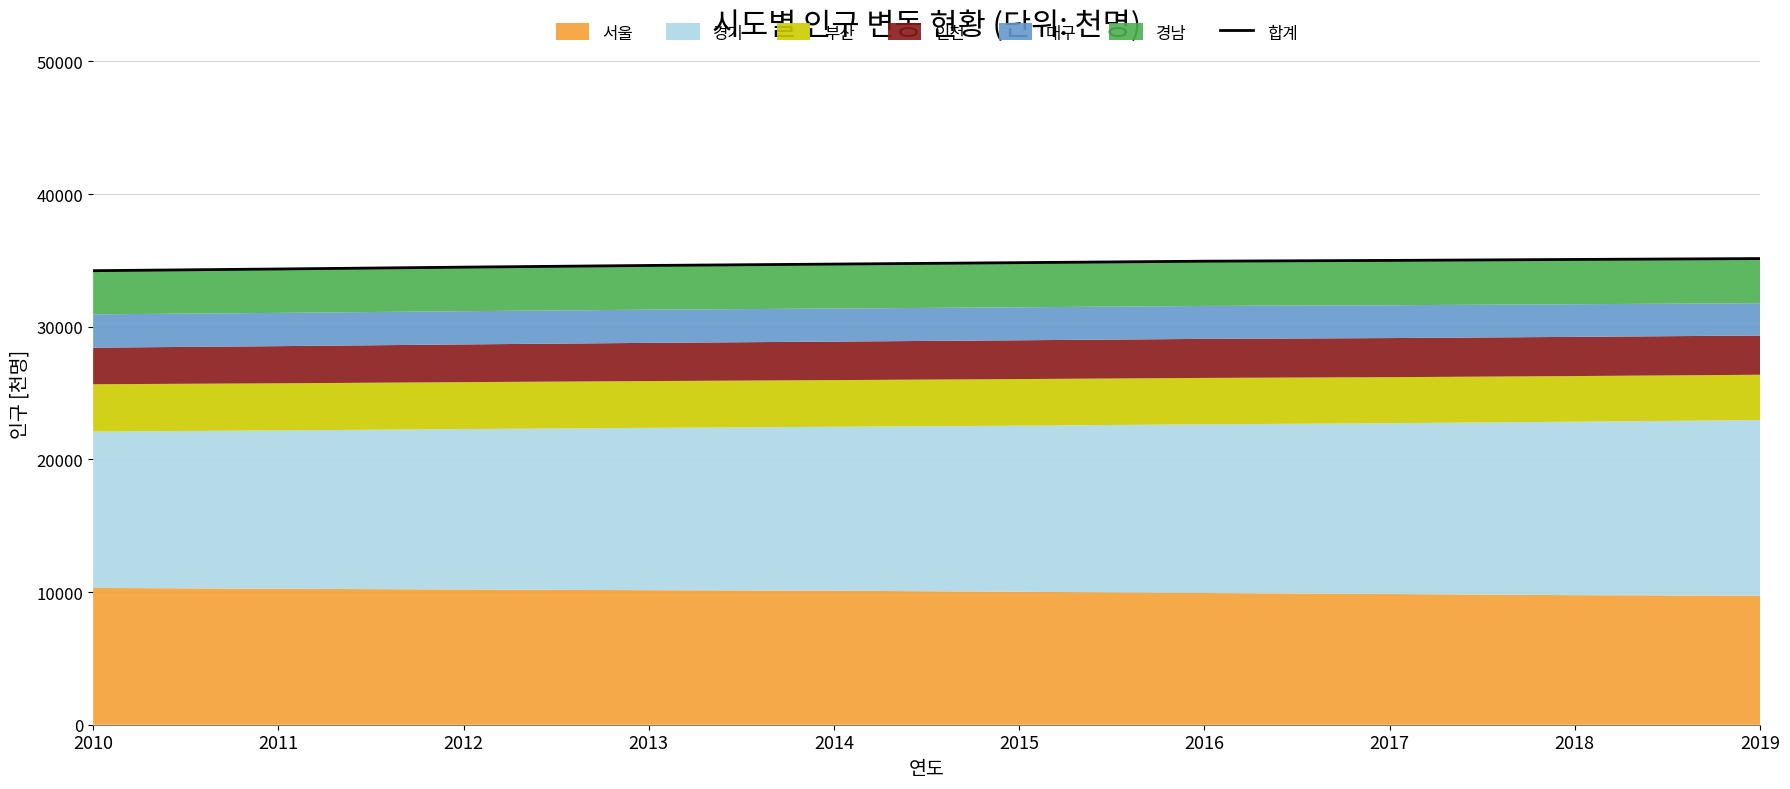

Reading right to left, what are all the values shown in this chart?

2019=35141	2018=35075	2017=35003	2016=34944	2015=34833	2014=34726	2013=34622	2012=34495	2011=34356	2010=34228